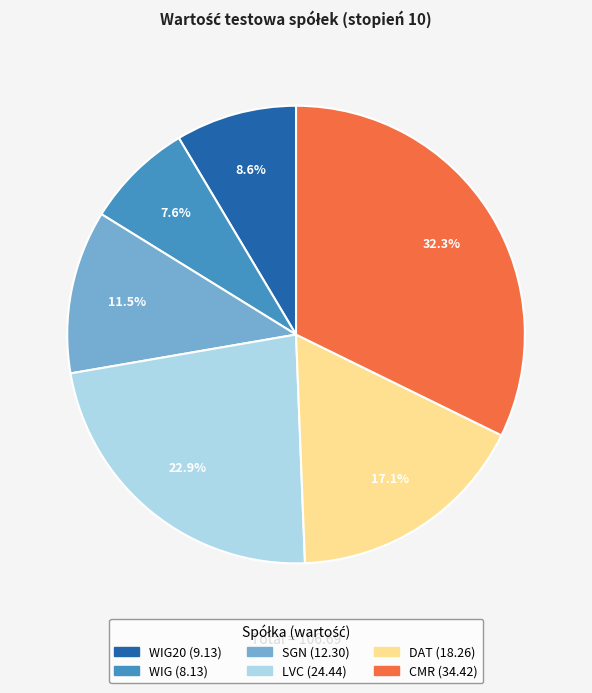

Is there a majority slice in this chart?

No